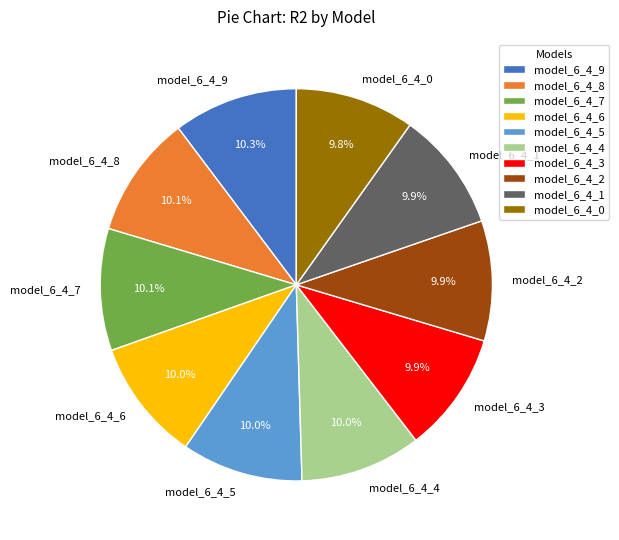

How many slices are in this pie chart?

10